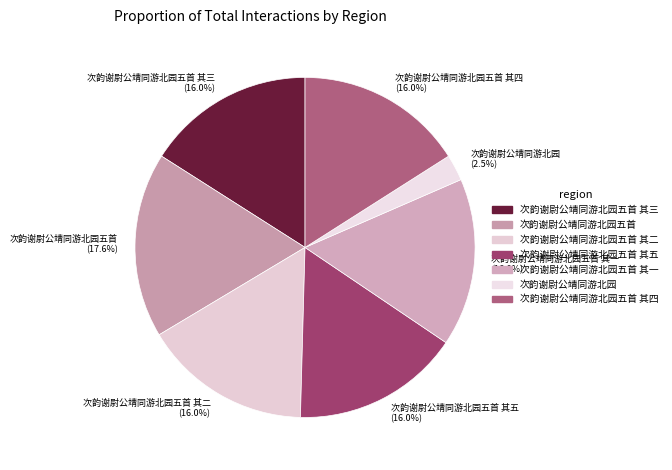

Which has a higher value, 次韵谢尉公靖同游北园 or 次韵谢尉公靖同游北园五首 其三?

次韵谢尉公靖同游北园五首 其三